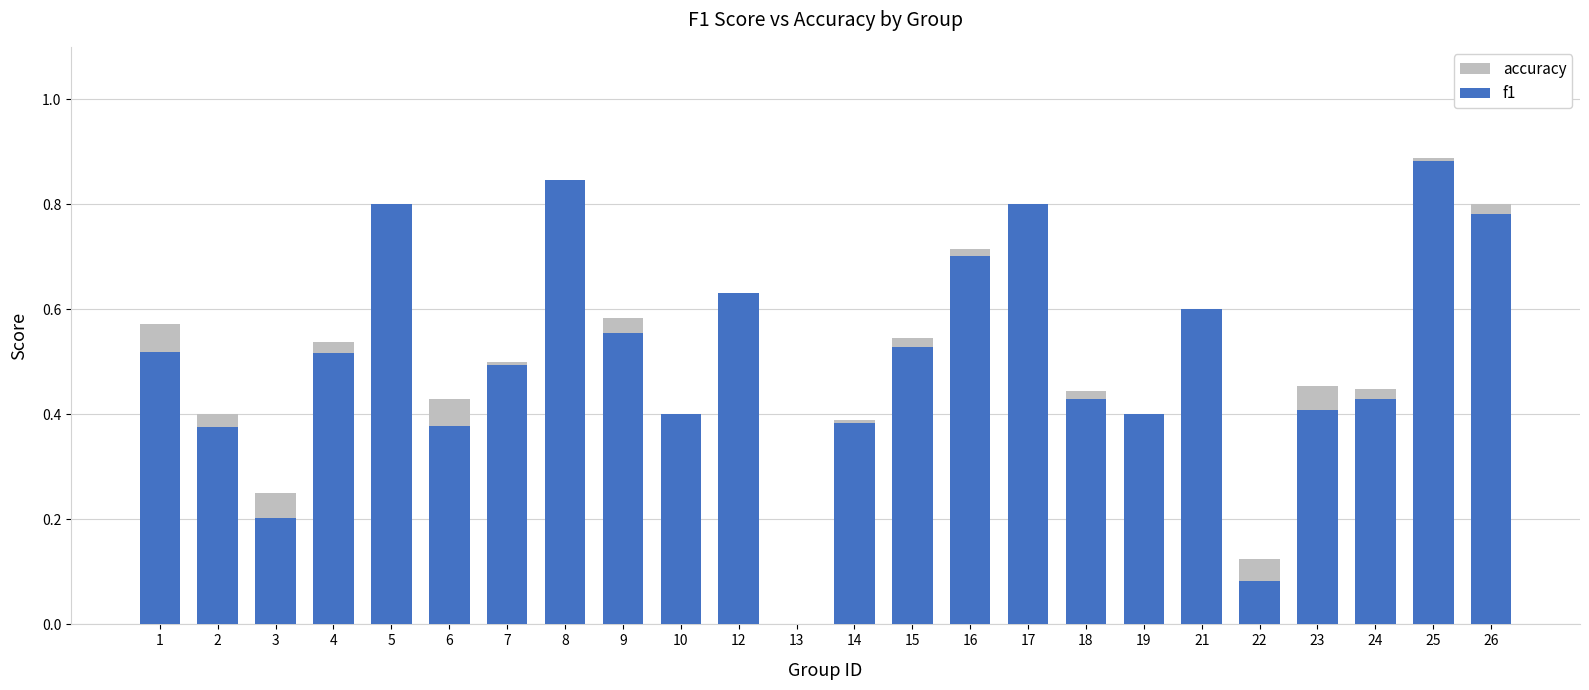

What is the total value across all series at 12?

1.3